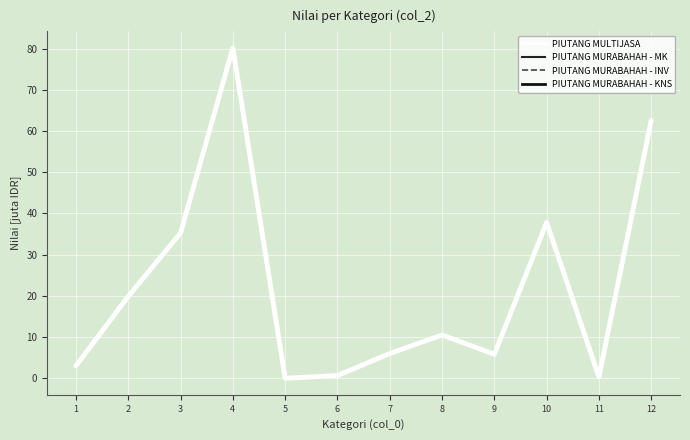

True or false: there are more than 1 points higher than both neighbors.

True